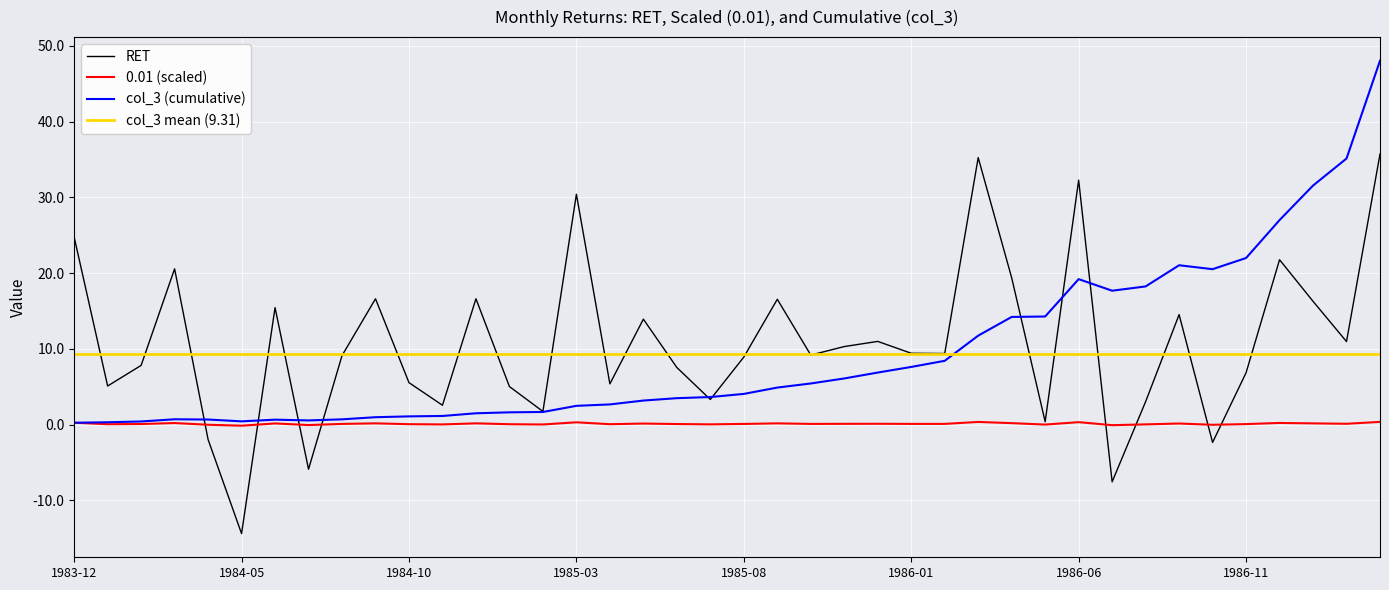

Where is RET nearest to the value 10?

1985-11